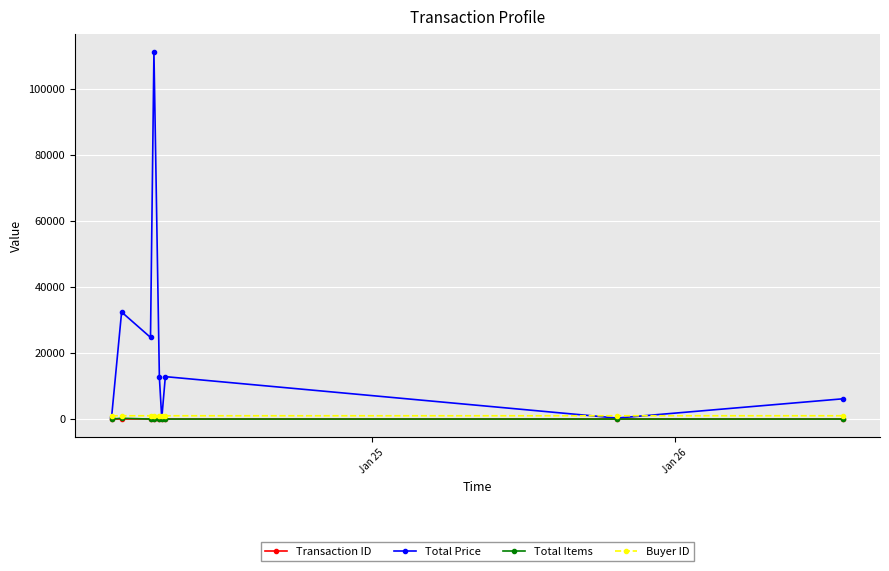

True or false: Total Items has more than 1 points higher than both neighbors.

True